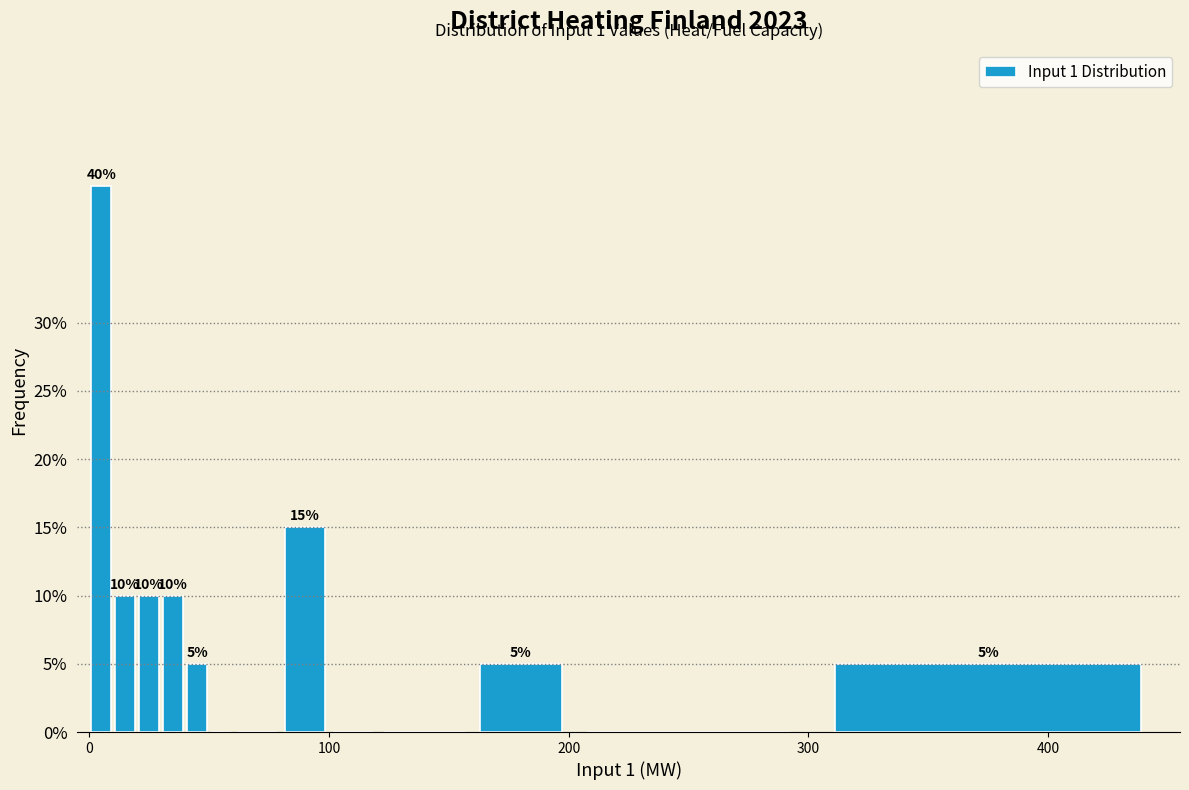

Around what value on the x-axis is the tallest bar? Give the approximate position of its centre, as read against the axis.

10